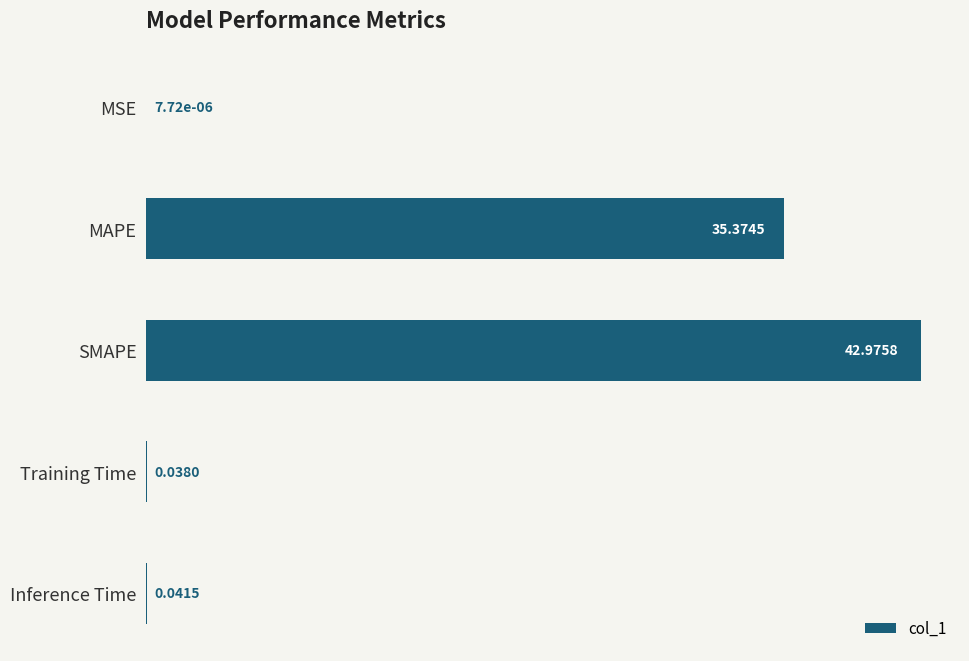

Which category has the highest value across all series?

SMAPE